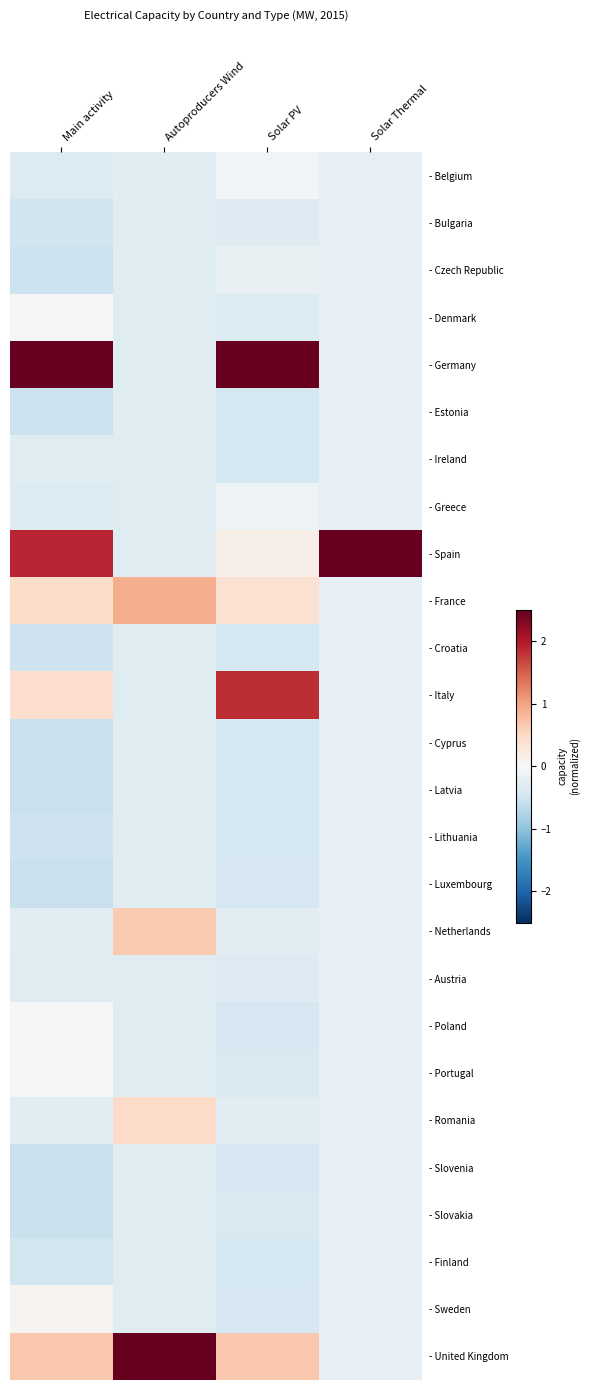

What is the difference between the highest and lowest values at Main activity?

4.8